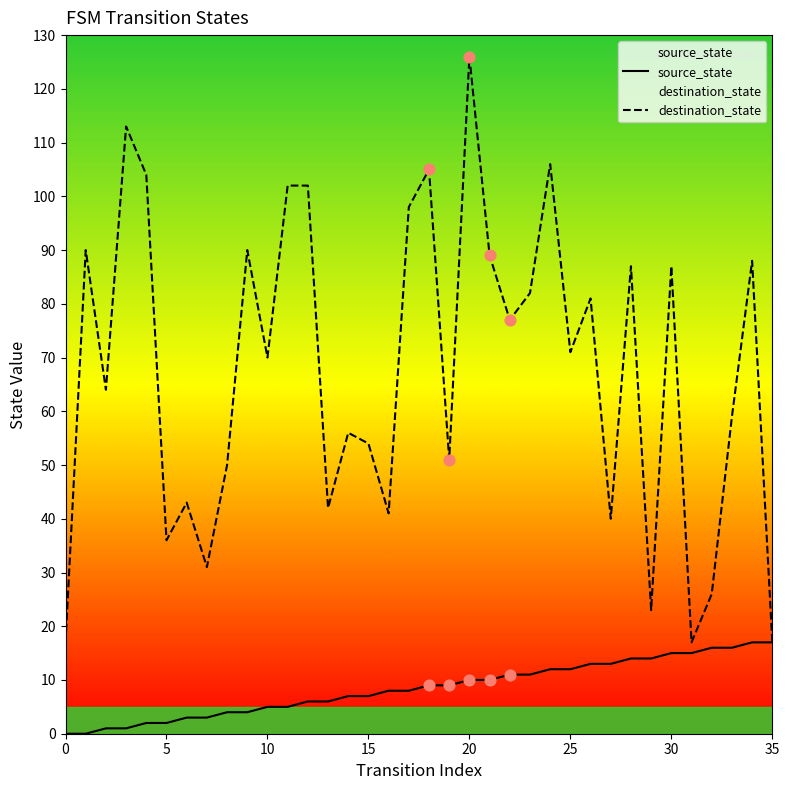

Which series has the largest Y range (max minus min)?

destination_state